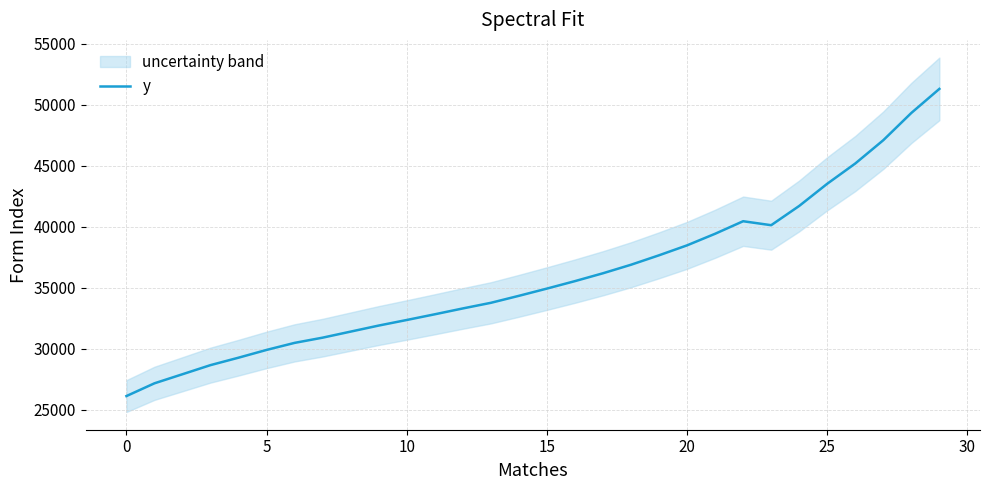

Reading left to right, what are all the values shown in this chart?

26110.9	27156.8	27900.7	28647.4	29256.9	29892.8	30470.1	30897.7	31393.9	31889.1	32345.5	32812.3	33291.6	33752.1	34324.8	34917.8	35529.4	36174.2	36872.4	37646.9	38461.8	39409.9	40438.1	40112.8	41690.3	43508.5	45167.7	47077.1	49310.7	51281.9